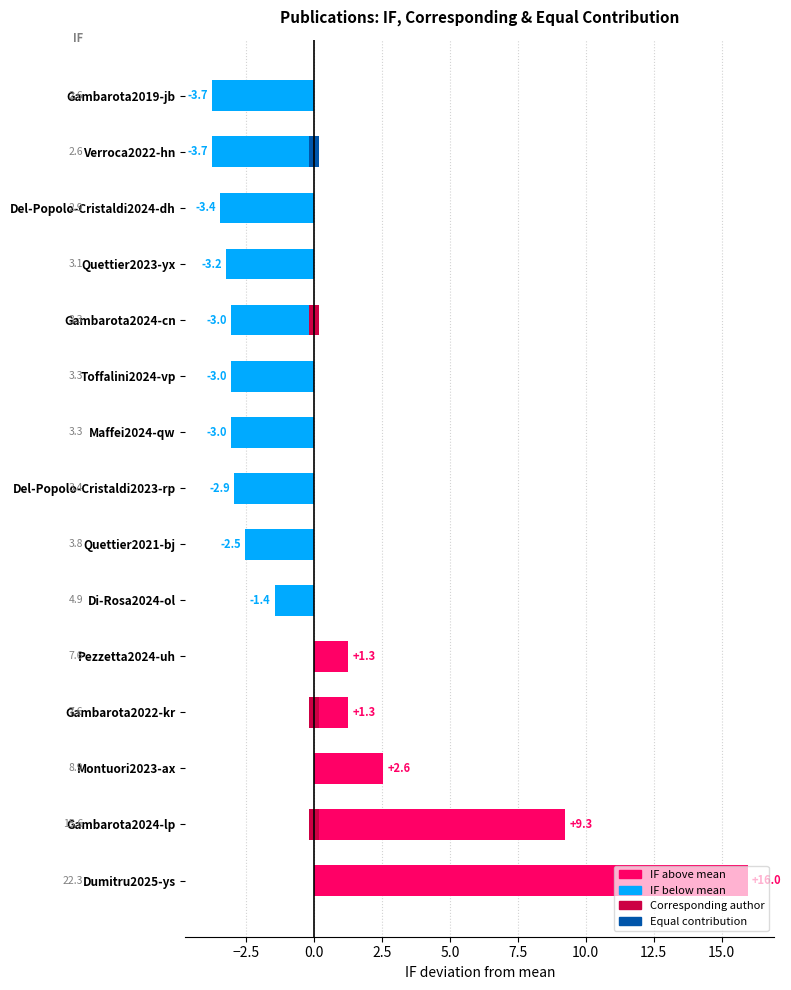

The value at Gambarota2024-lp is 14.5. True or false?

False